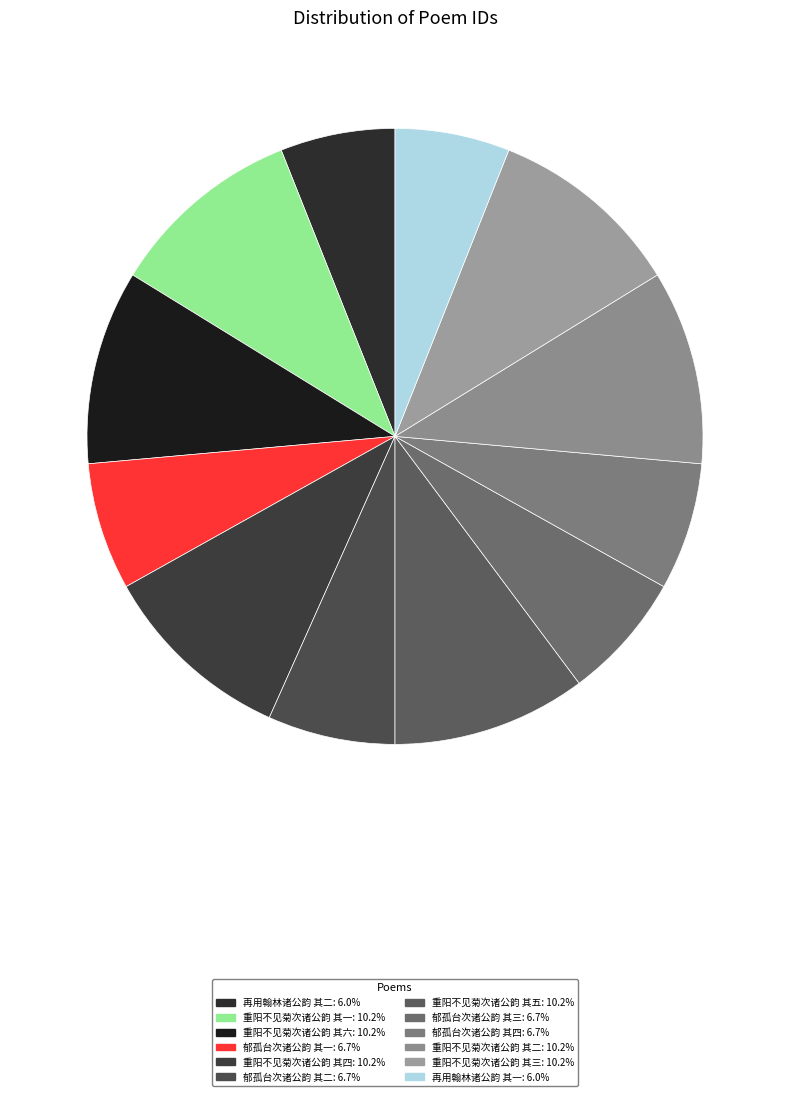

Is 重阳不见菊次诸公韵 其一 the majority of the pie?

No